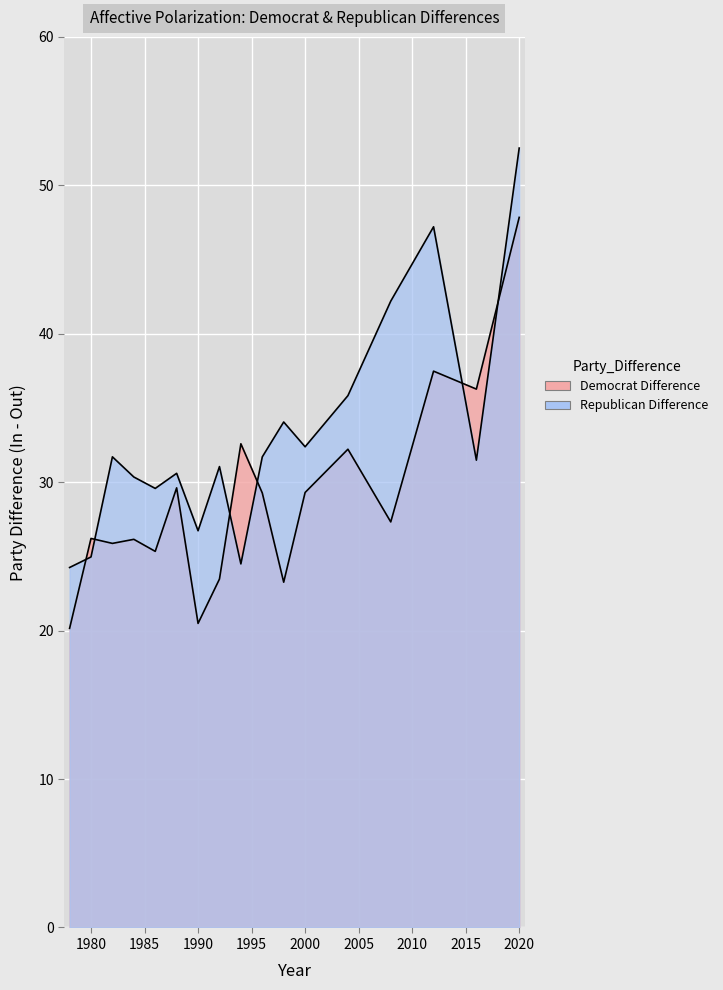

How many lines are shown in the chart?

2